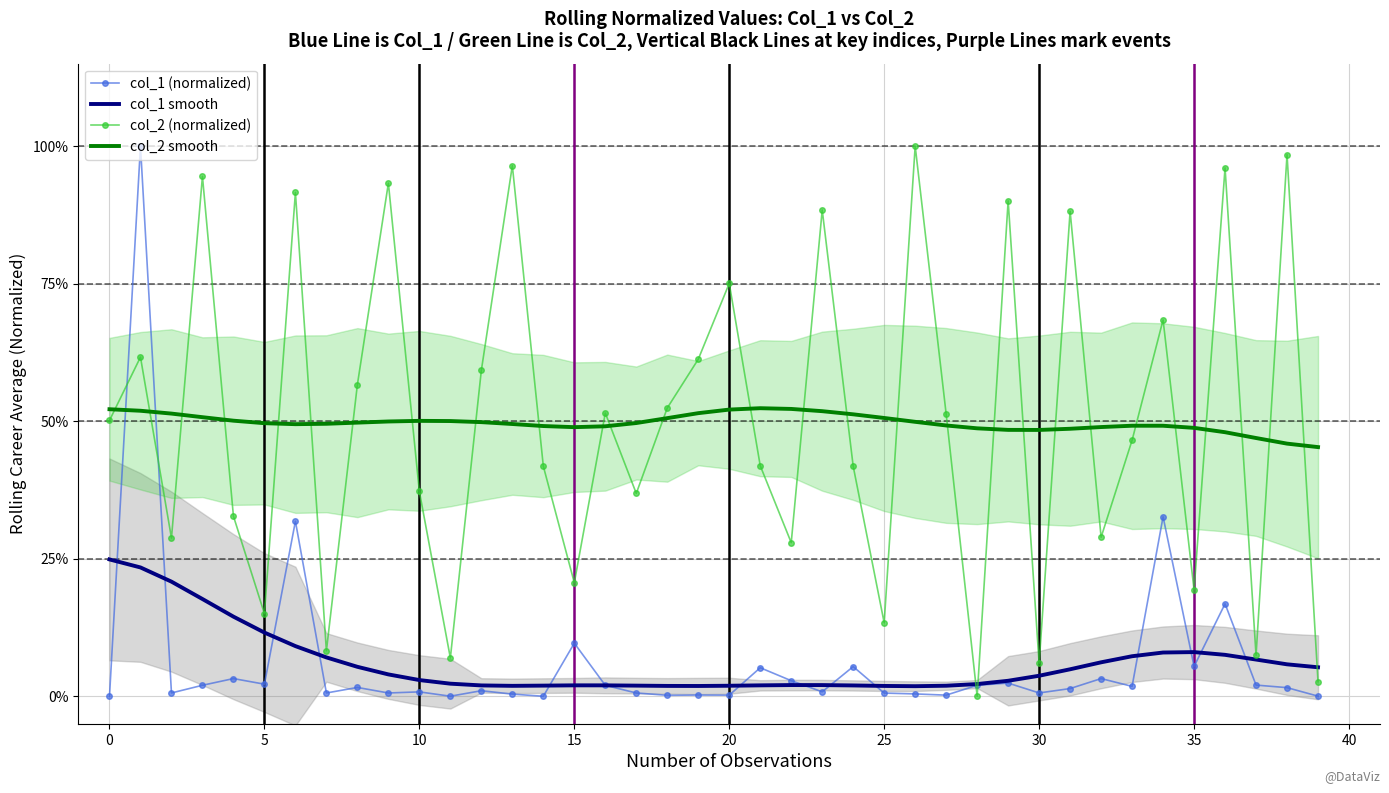

What is the maximum value for col_2 (normalized)?

1.0